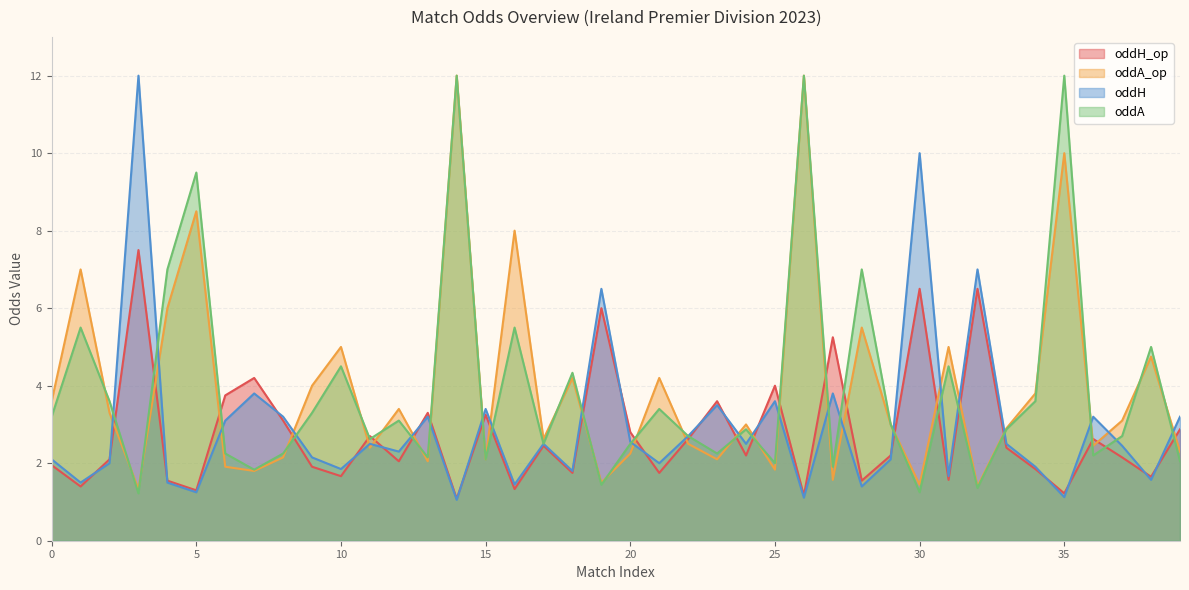

At which label does oddH reach its minimum?

14